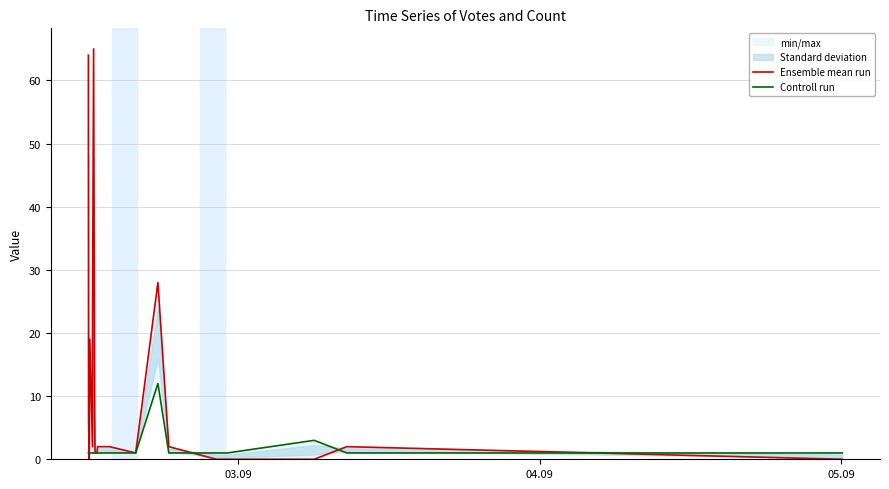

Which series has the largest range (max minus min)?

Ensemble mean run